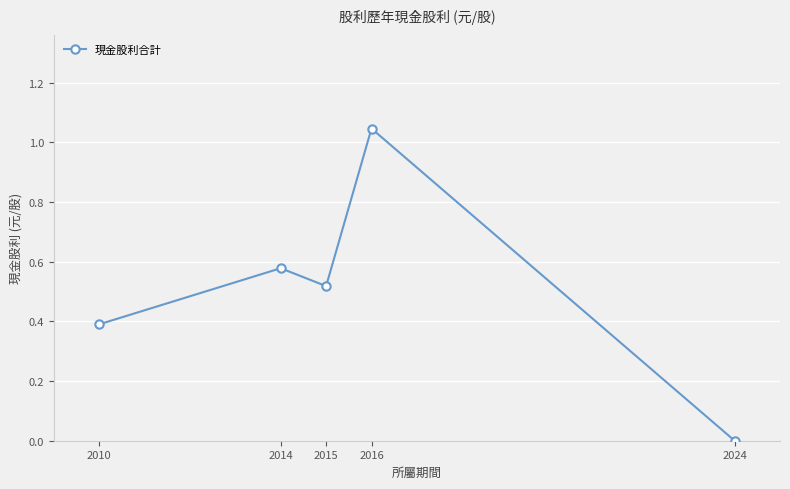

The value at 2010 is 0.4. True or false?

True